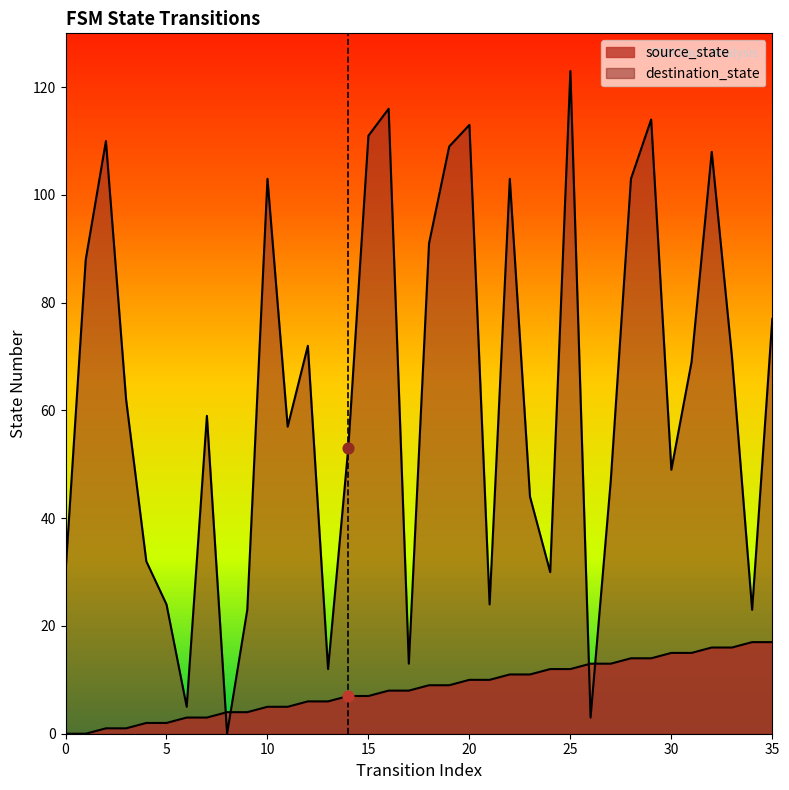

Which series reaches the minimum Y coordinate?

source_state